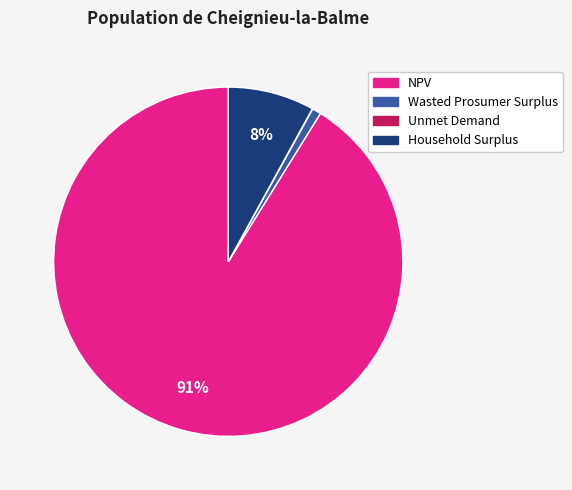

To the nearest percent, what is the difference between the largest and smallest slice percentages?

91%